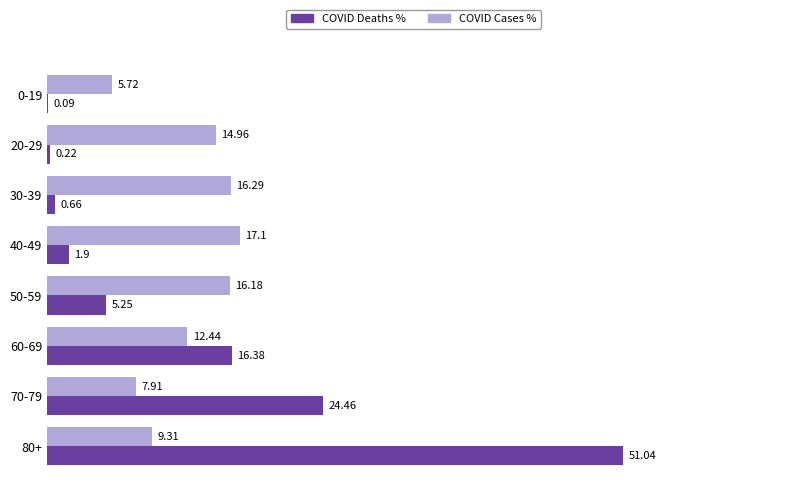

Which series has the largest total across all categories?

COVID Deaths %